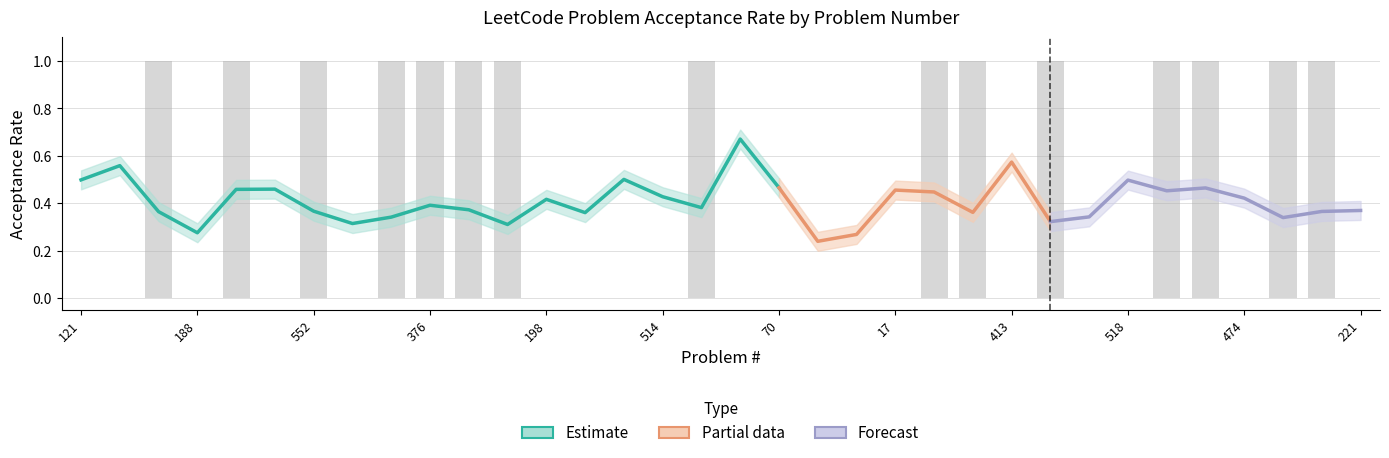

Is it true that the value at 17 is 0.4?

False